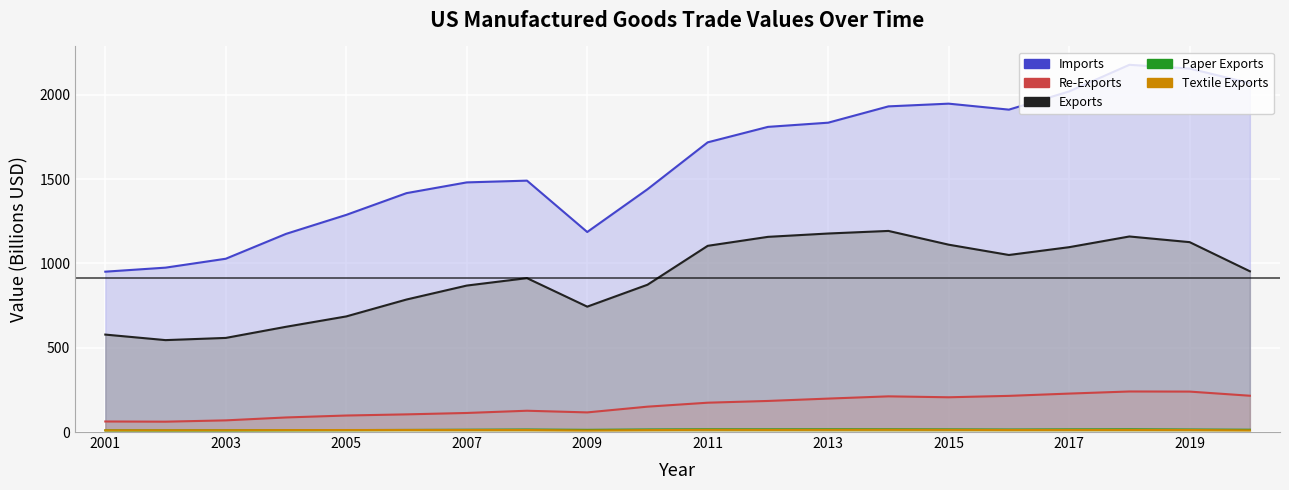

What is the value of the Imports point at the 13th from the left?

1834.0